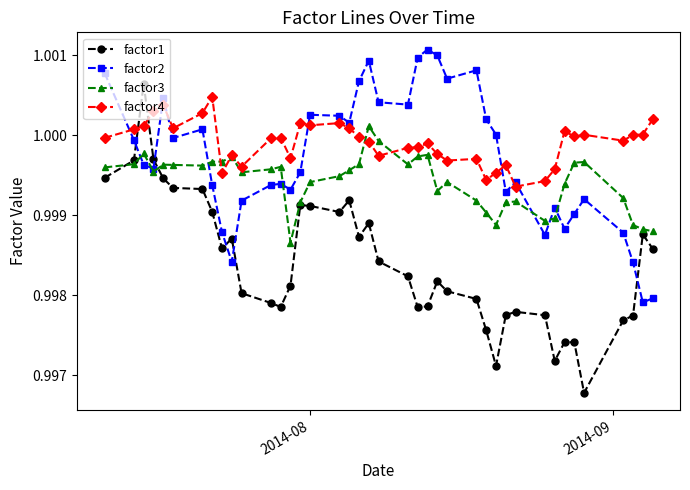

Which series has the largest range (max minus min)?

factor1